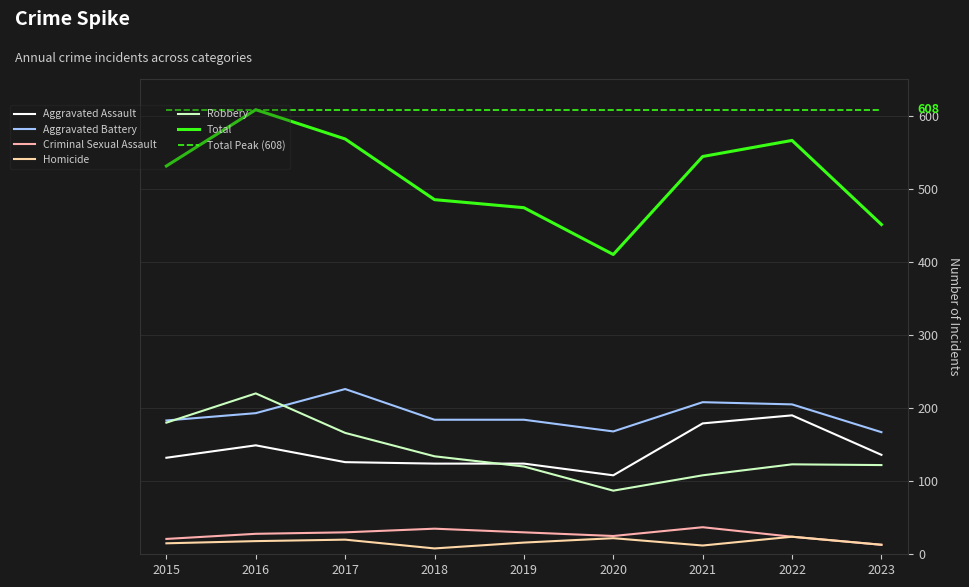

What is the maximum value shown in the chart?

608